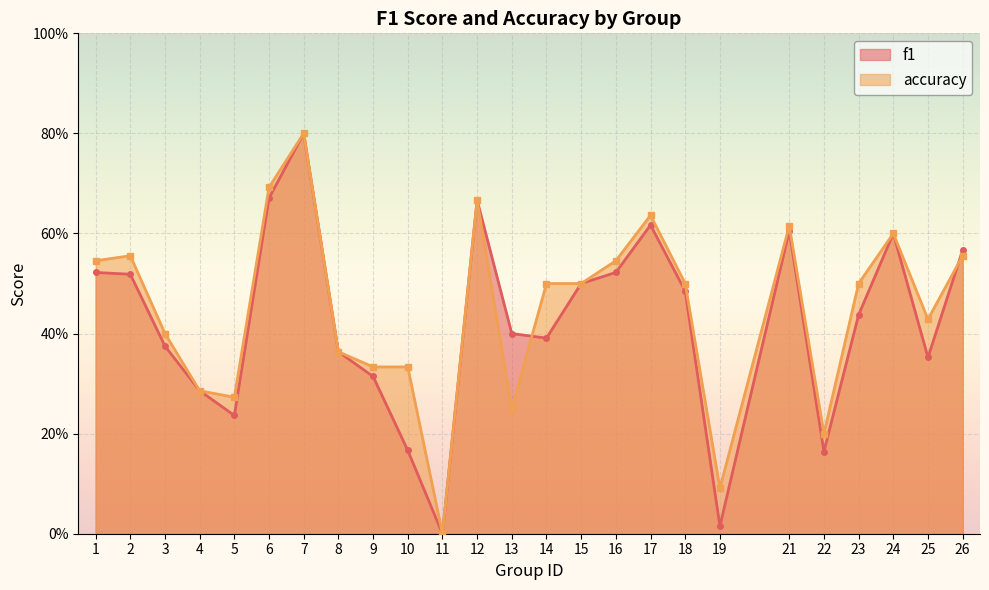

At which category does accuracy reach its first local peak?

2